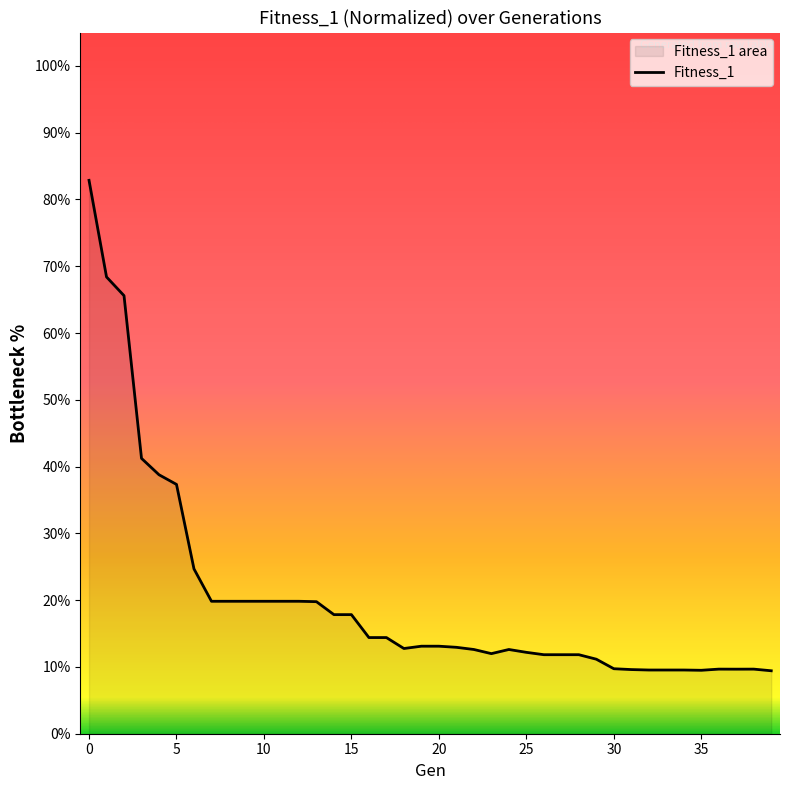

How many interior local peaks (higher than both neighbors) does the data have?

3